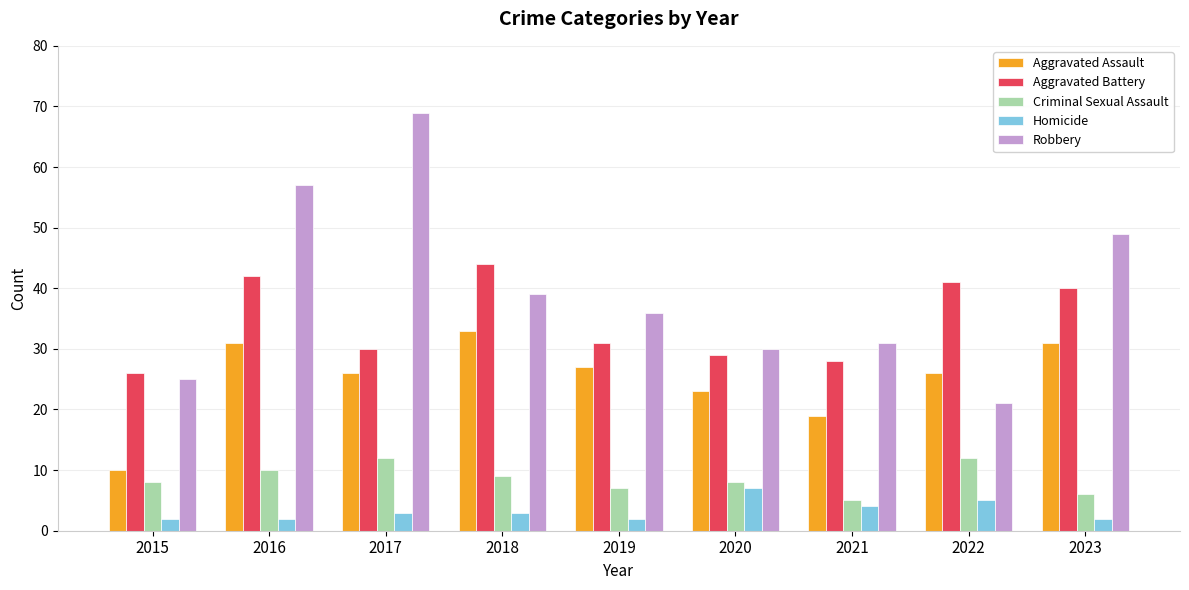

At which label is Aggravated Battery closest to 35?

2019